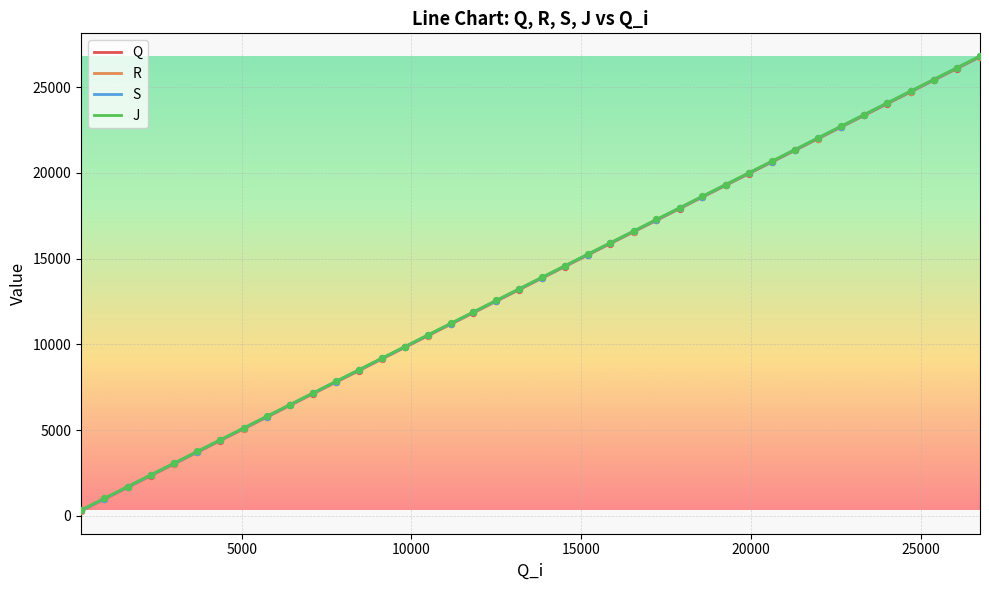

What is the maximum value shown in the chart?

26815